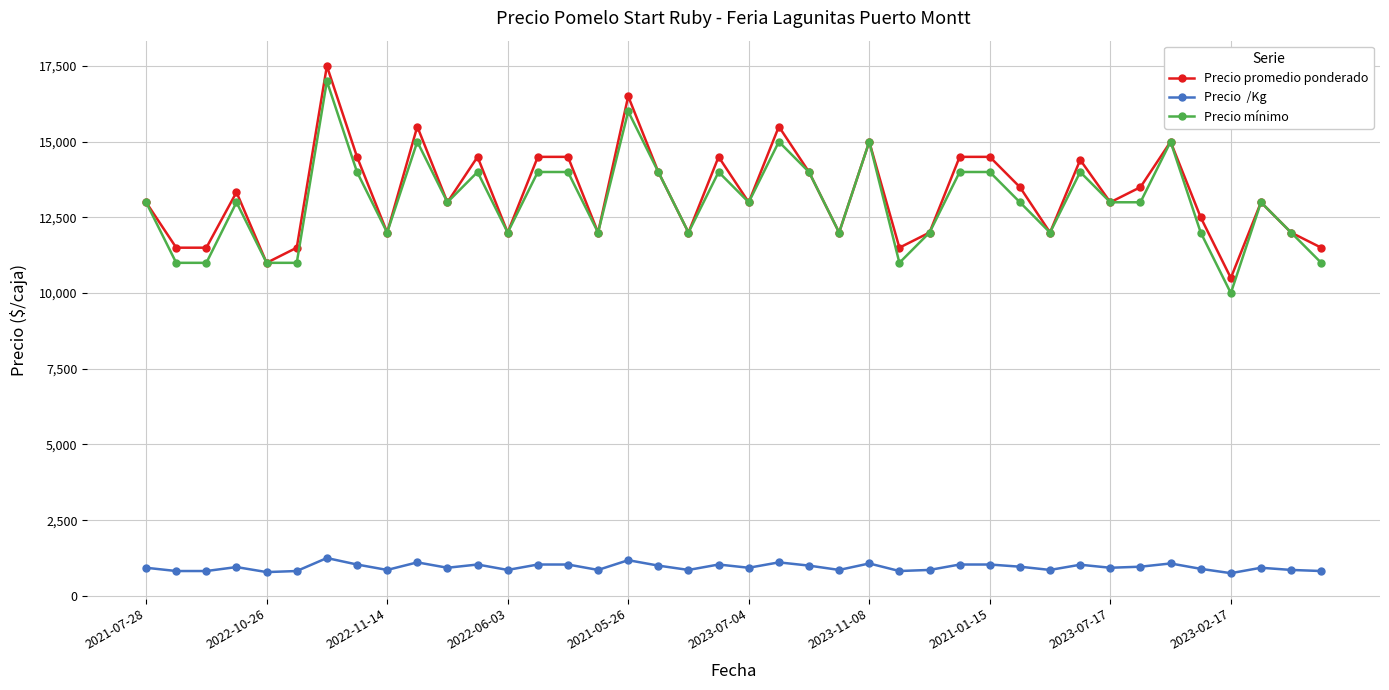

What is the greatest value displayed?

17500